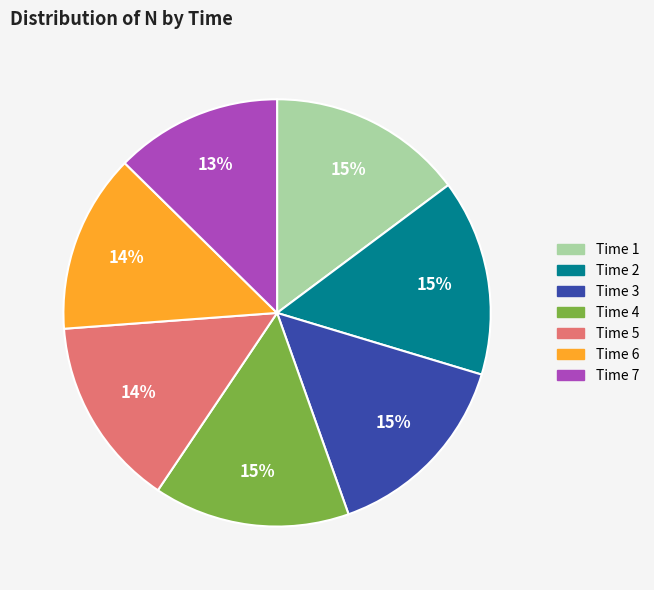

What is the smallest slice in the pie chart?

Time 7